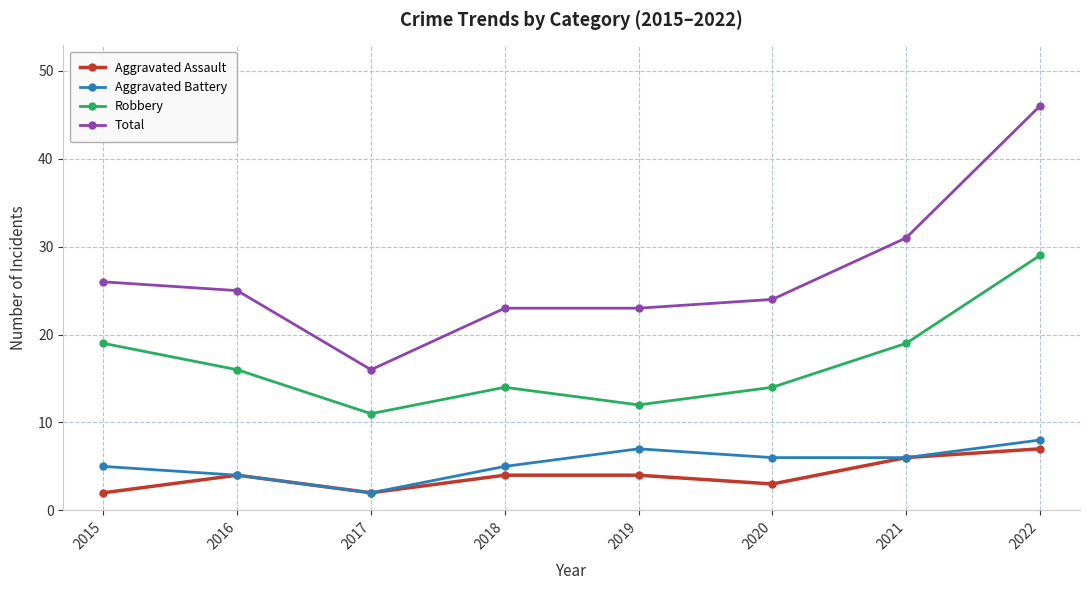

What are all the series names shown in the legend?

Aggravated Assault, Aggravated Battery, Robbery, Total